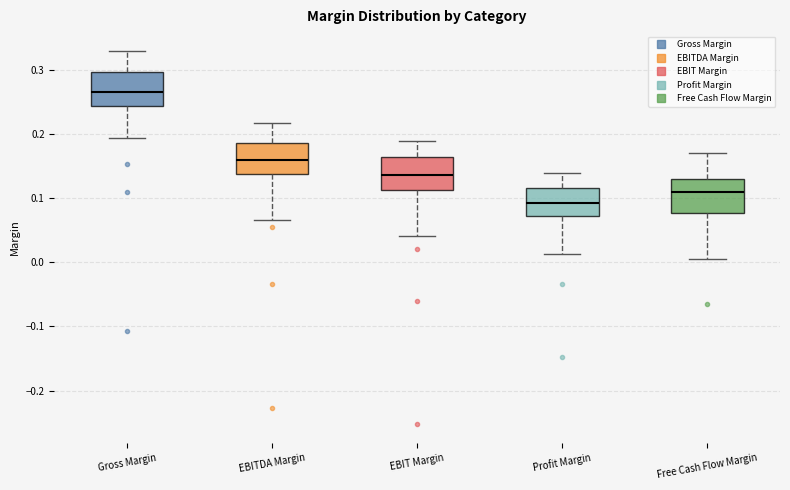

Where does the upper whisker of the box for EBIT Margin end on the y-axis? The values are not printed on the chart, so give them approximately, as read against the axis.

0.19